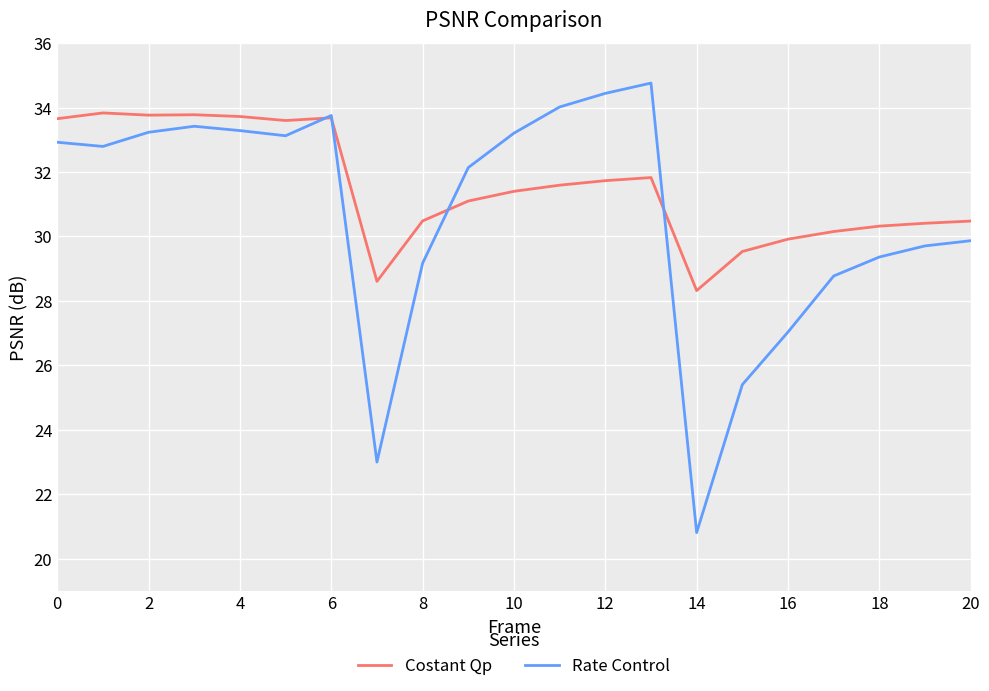

Which series has the largest total across all categories?

Costant Qp